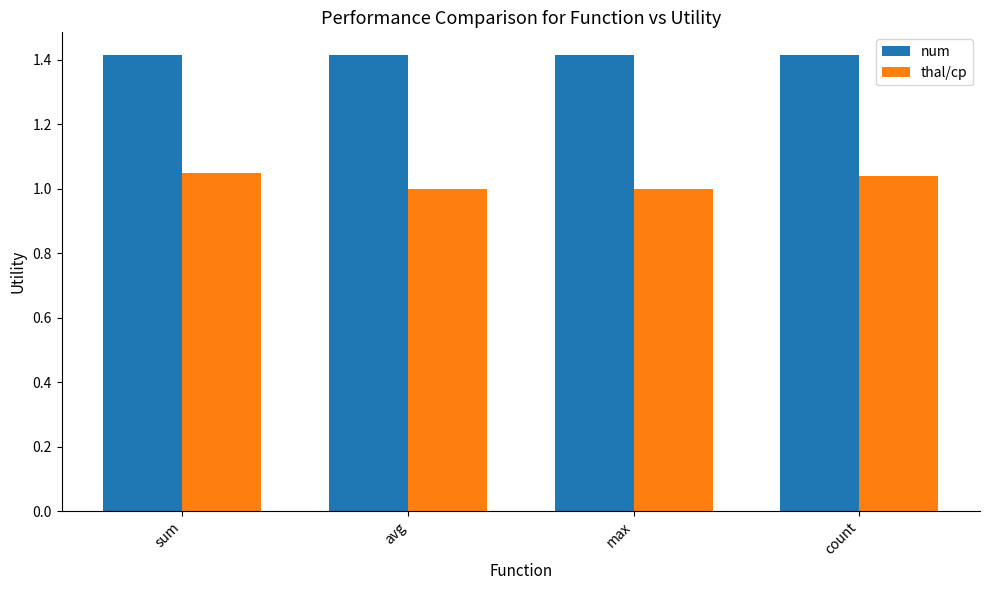

Is it true that num equals 1.4 at sum?

True